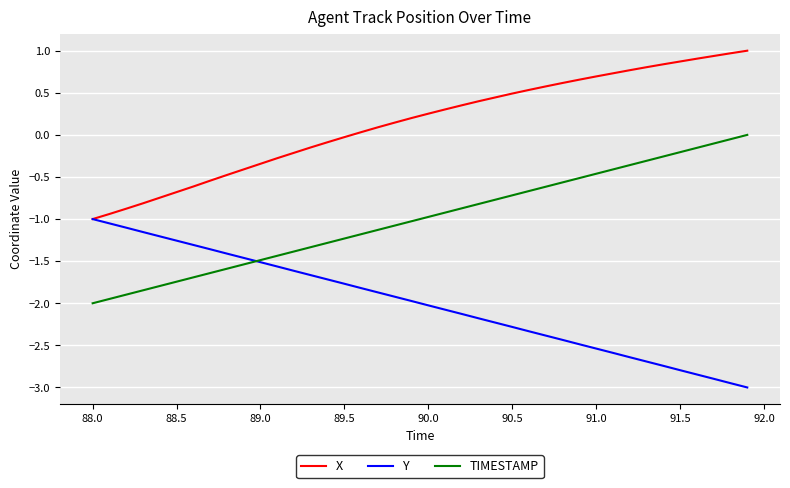

True or false: X and TIMESTAMP cross at least once.

False